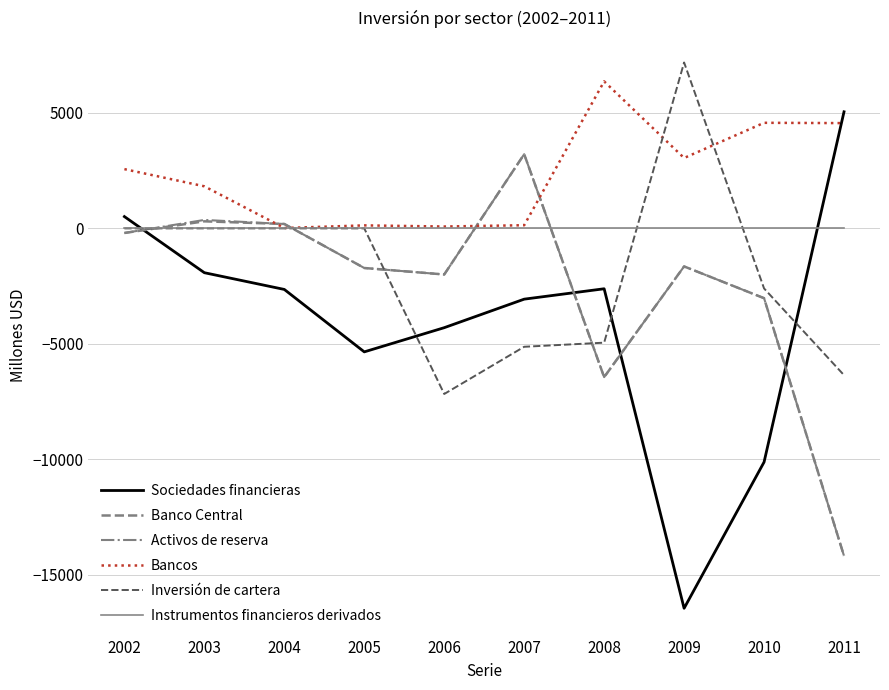

Is the value of Sociedades financieras at 2009 greater than the value of Inversión de cartera at 2011?

No